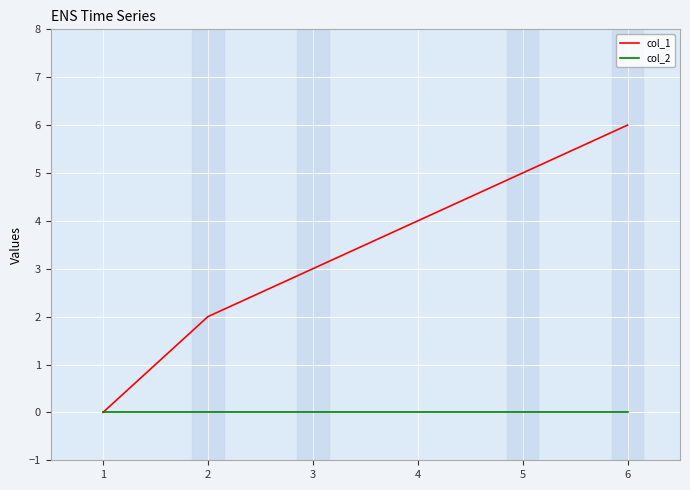

What is the maximum value shown in the chart?

6